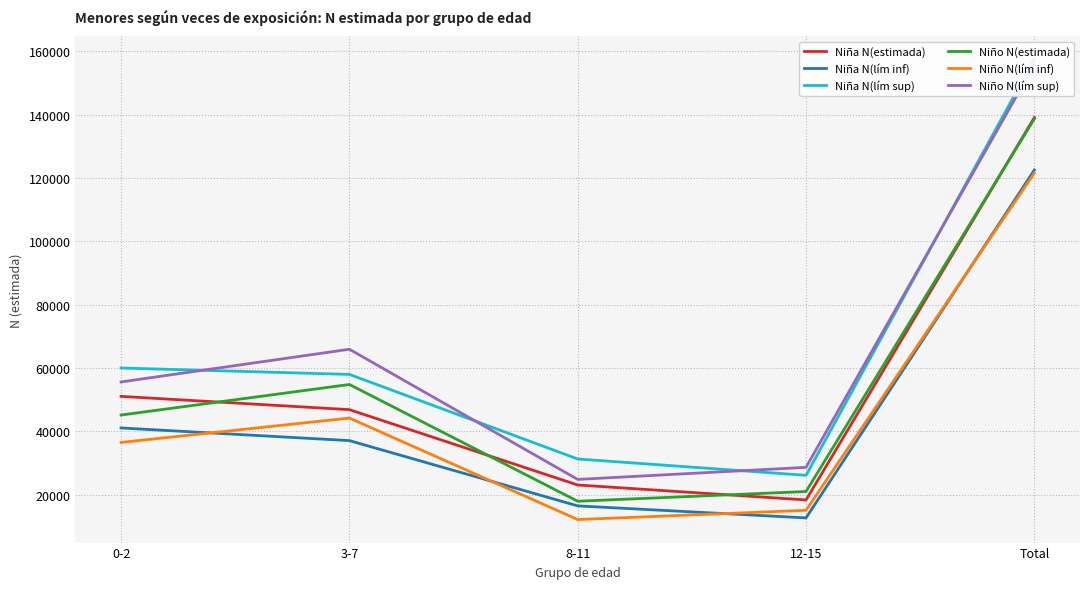

The Niña N(lím inf) series shows 13551 at 3-7. True or false?

False